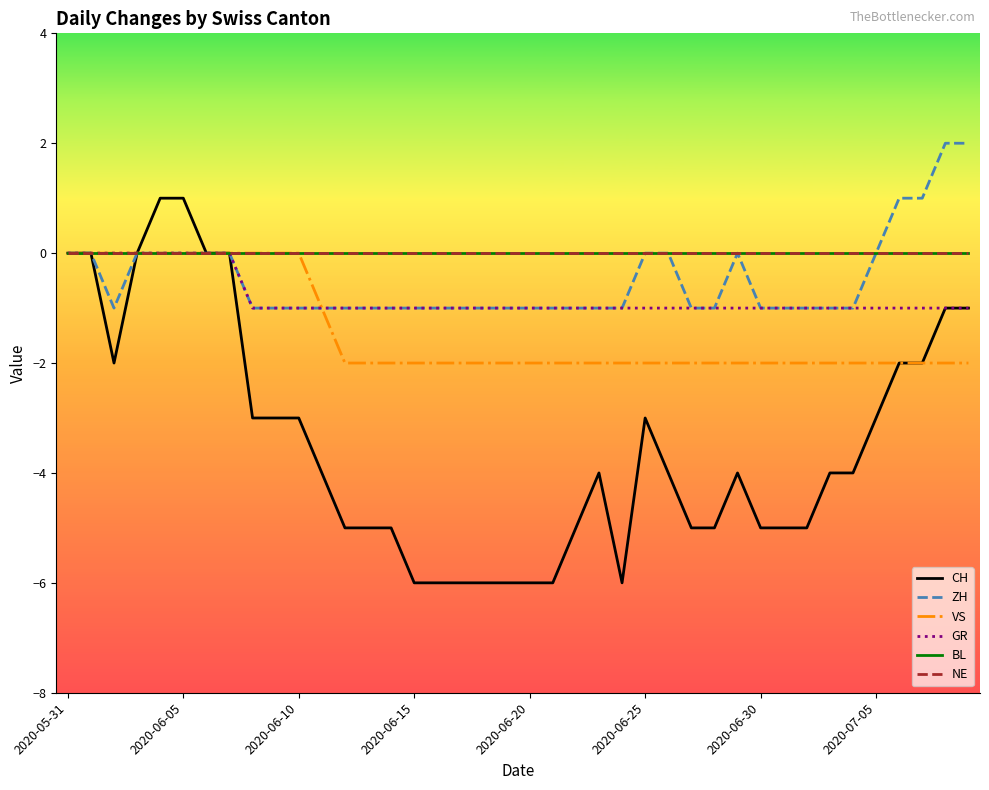

At which category does the chart reach its minimum across all series?

2020-06-15